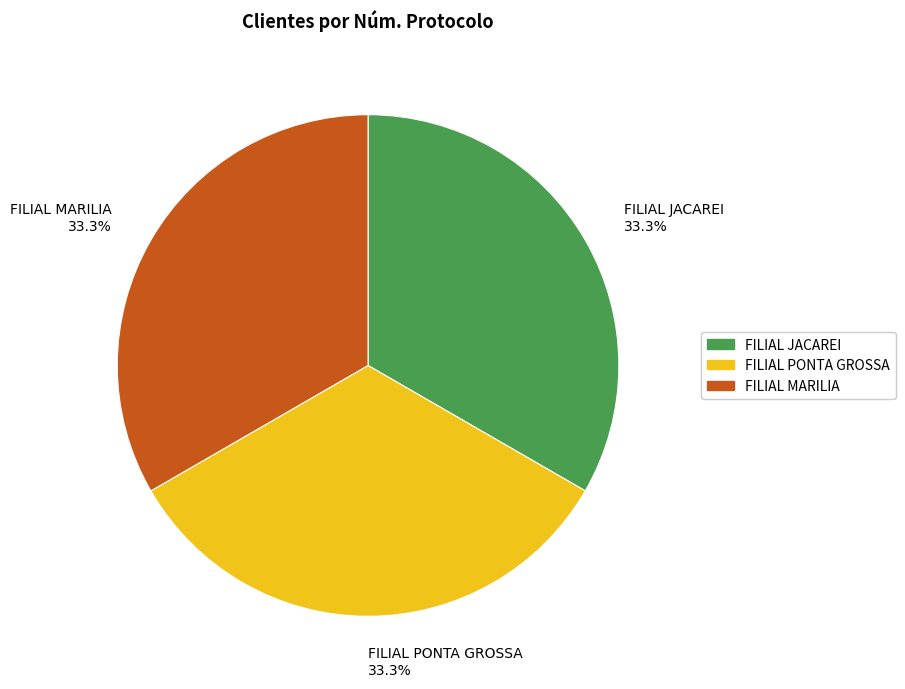

Is there a majority slice in this chart?

No